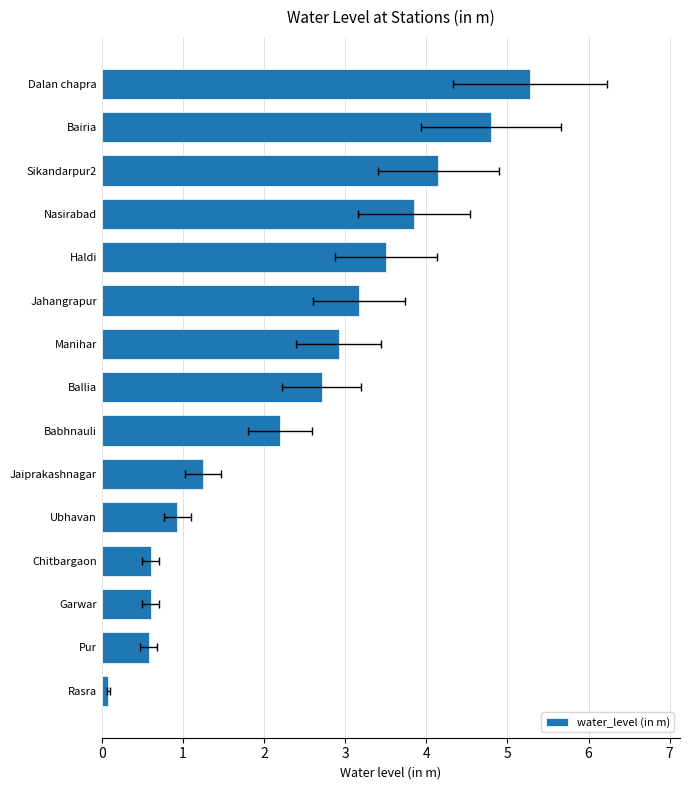

What is the average value?

2.4